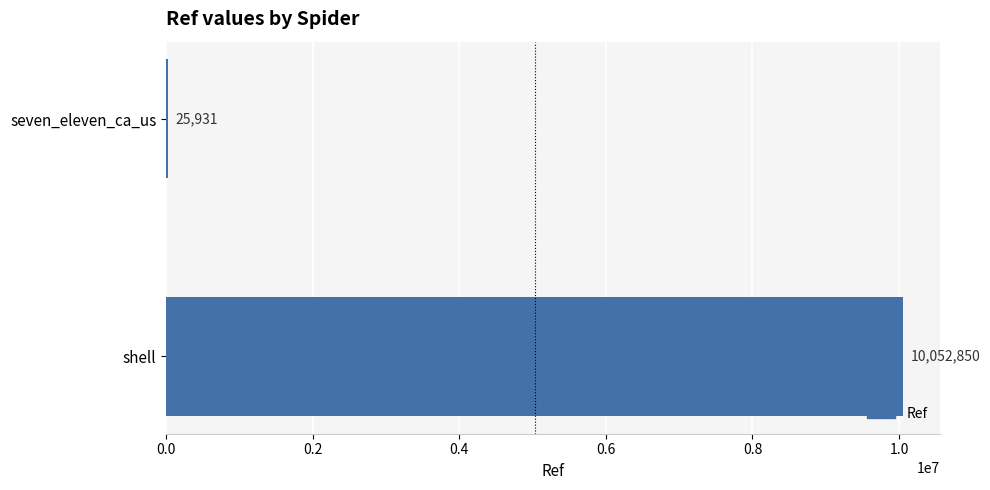

Are the bars grouped side by side (vs. stacked)?

No